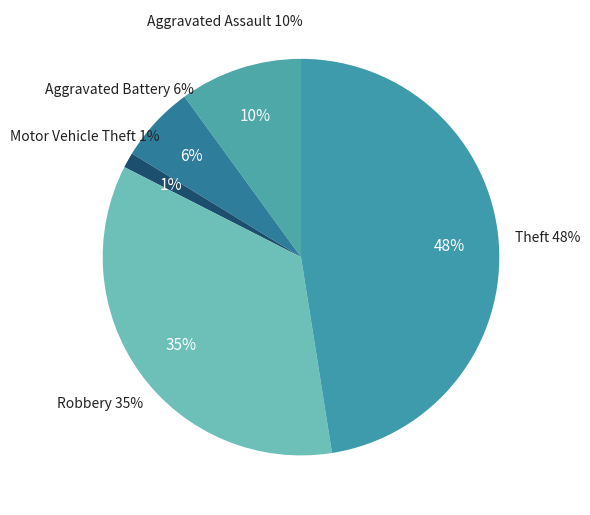

Is there a majority slice in this chart?

No